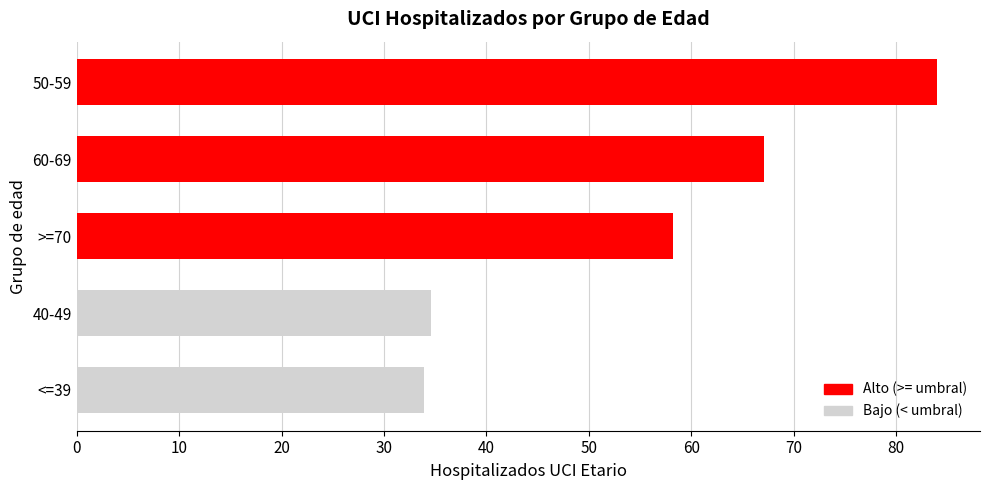

How many values are below 58?

2